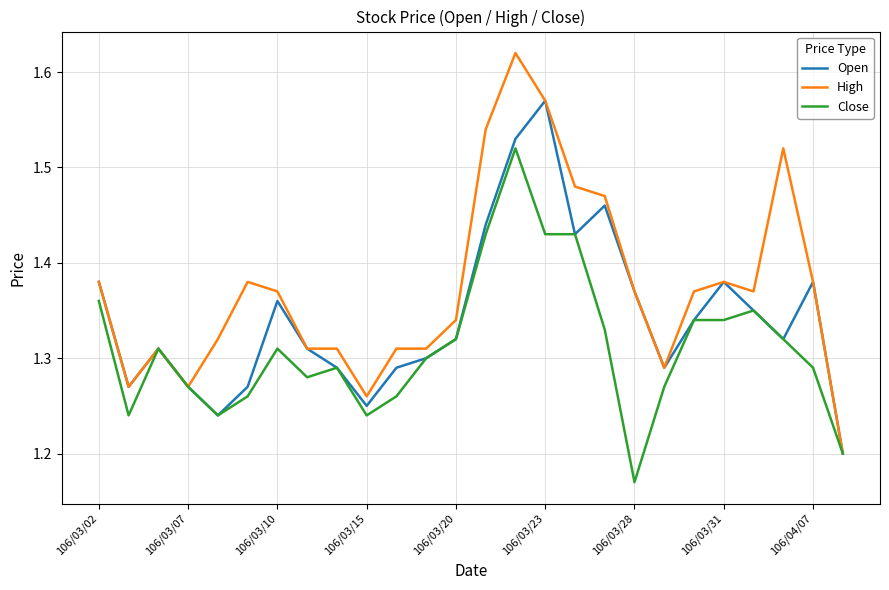

Rank the series by their average value, from lowest to highest.

Close, Open, High